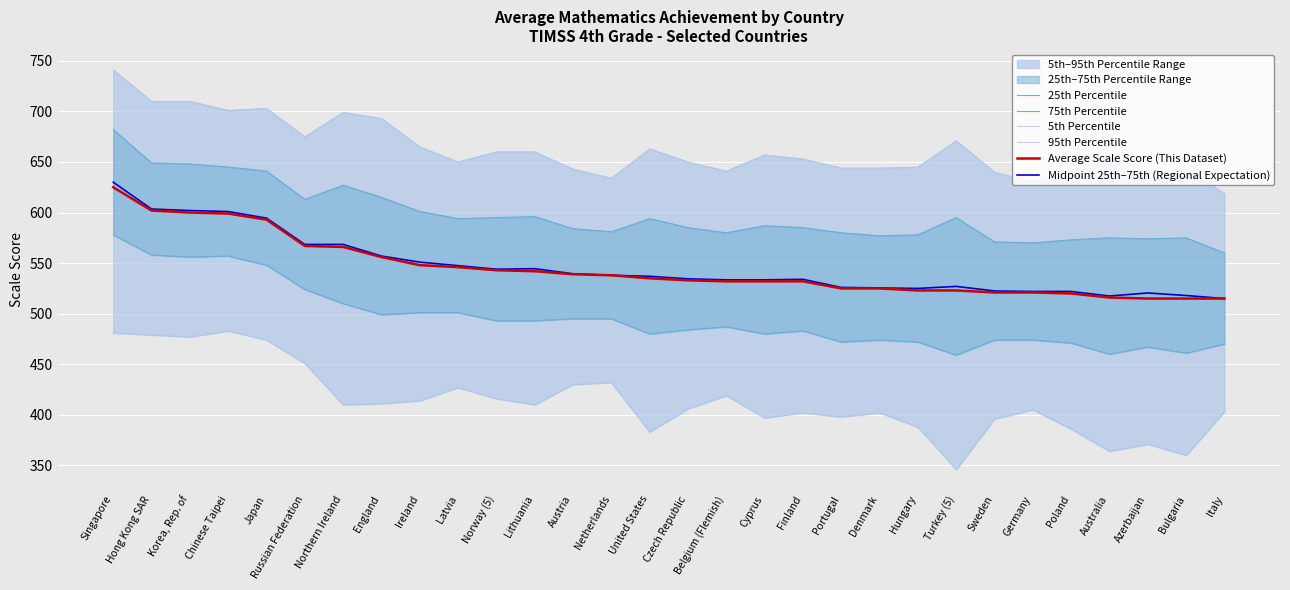

What is the difference between the highest and lowest values at Korea, Rep. of?

233.0